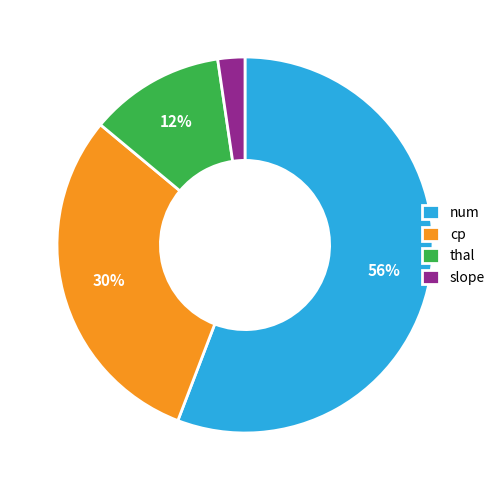

To the nearest percent, what is the combined percentage of thal and slope?

14%